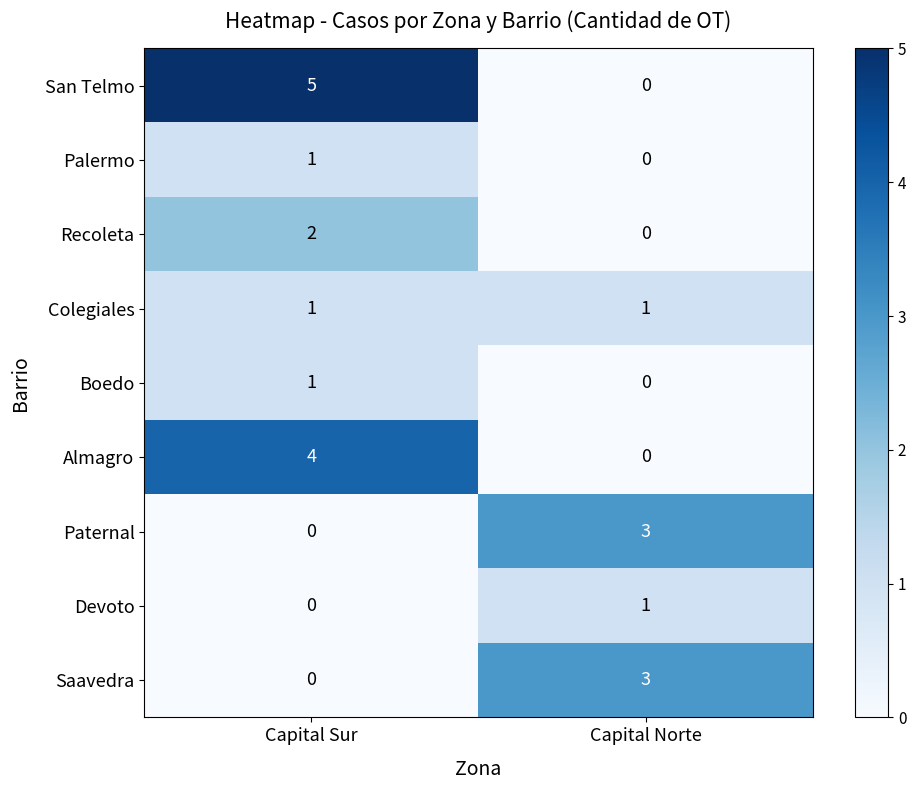

Reading left to right, list all the values displayed in this chart.

San Telmo: 5	0
Palermo: 1	0
Recoleta: 2	0
Colegiales: 1	1
Boedo: 1	0
Almagro: 4	0
Paternal: 0	3
Devoto: 0	1
Saavedra: 0	3